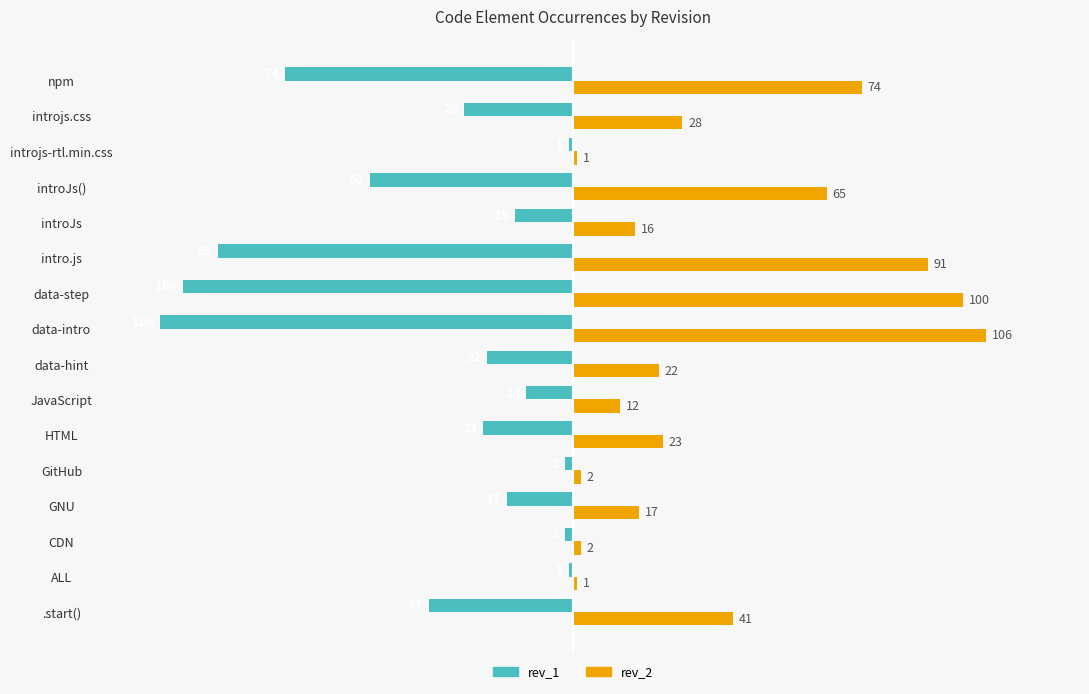

What is the difference between the highest and lowest values at introjs.css?

56